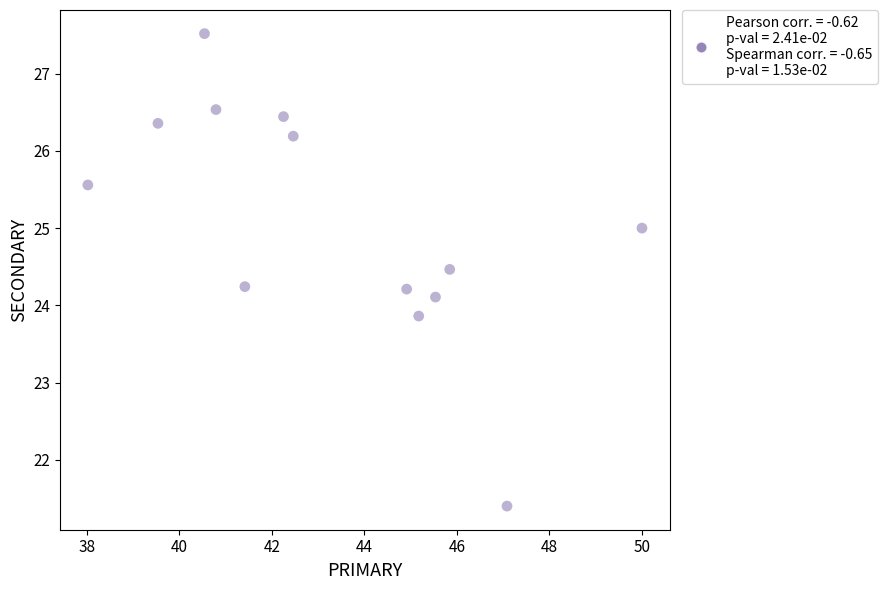

What is the range of Y values (max minus min)?

6.1